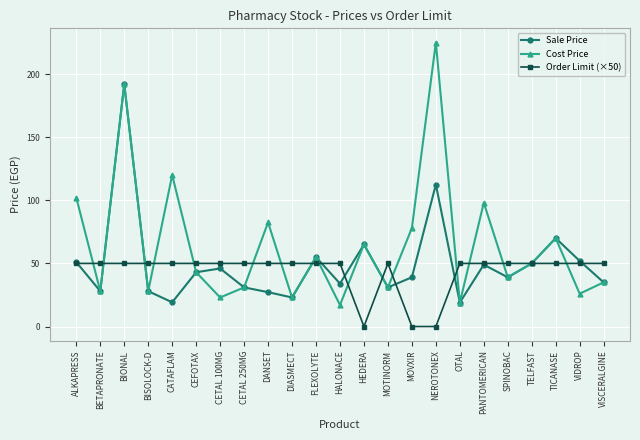

Rank the series by their maximum value, from lowest to highest.

Order Limit (×50), Sale Price, Cost Price